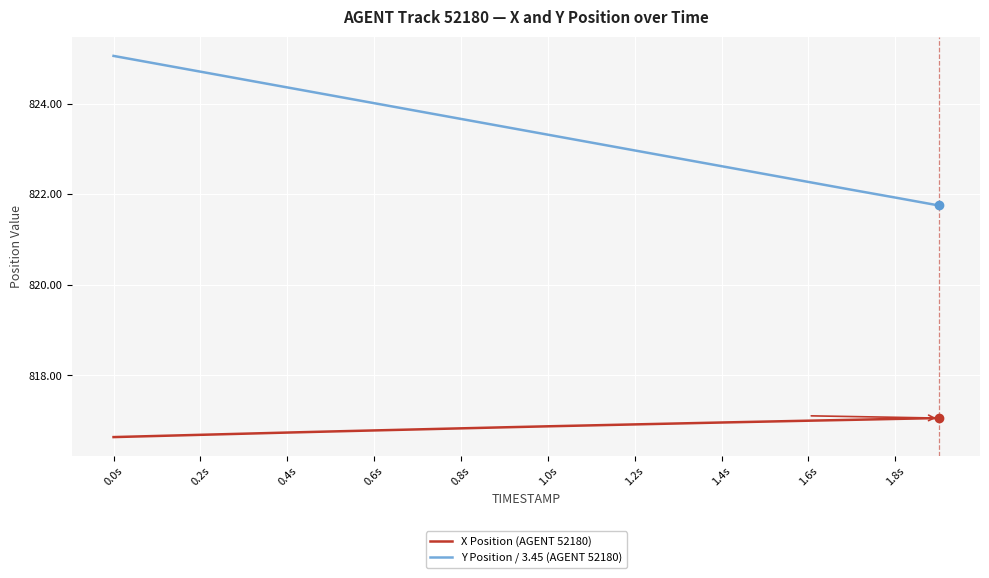

What is the maximum value shown in the chart?

825.1